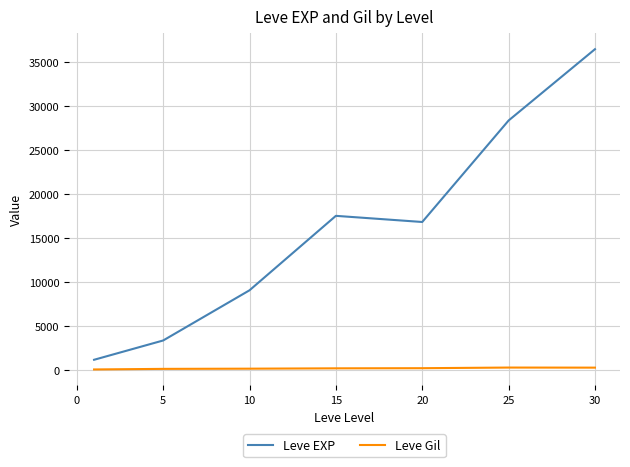

Which series has the largest total across all categories?

Leve EXP